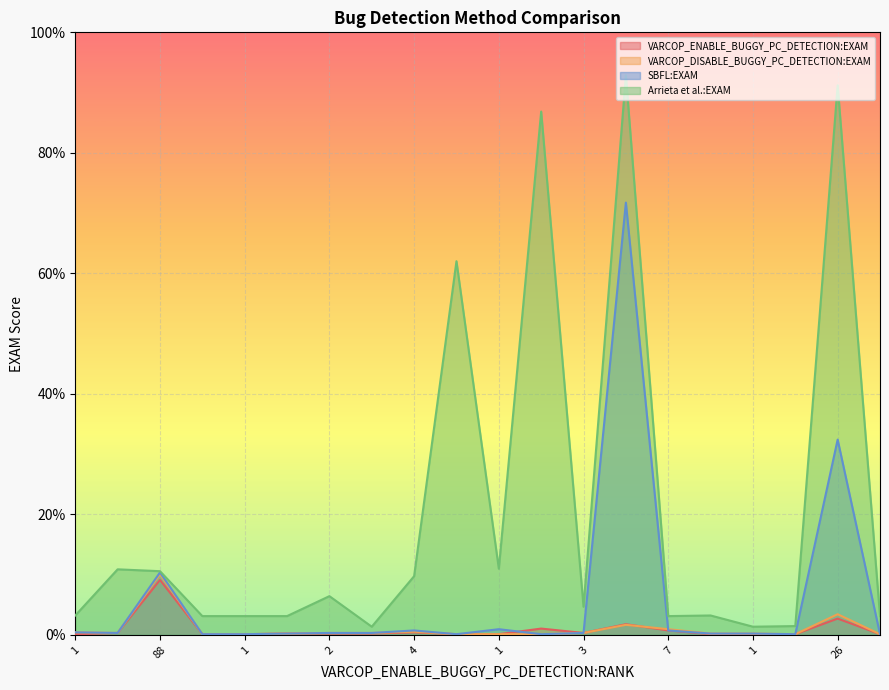

What is the difference between the maximum and second lowest values in the VARCOP_DISABLE_BUGGY_PC_DETECTION:EXAM series?

9.9